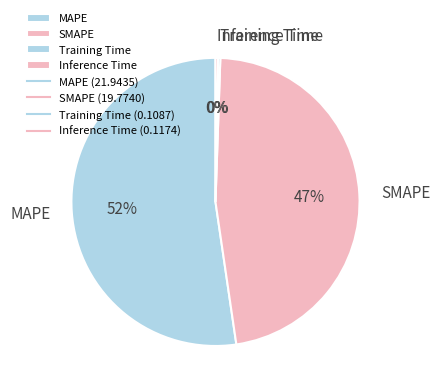

What is the largest slice in the pie chart?

MAPE